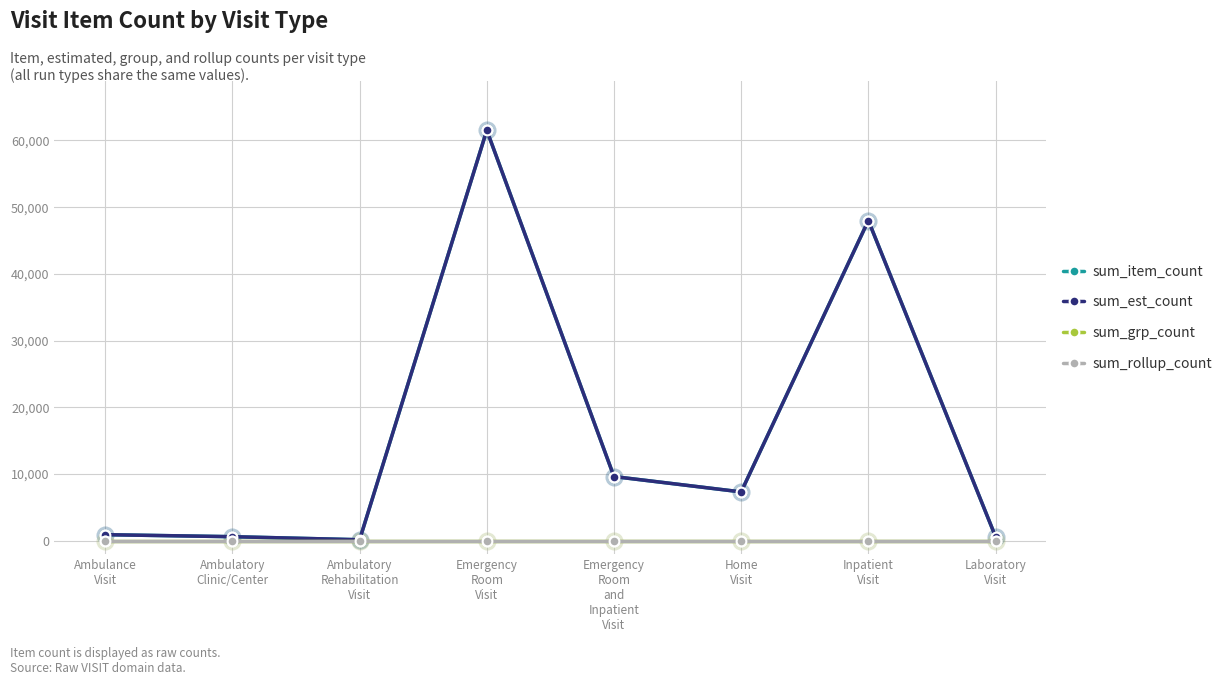

True or false: sum_grp_count and sum_rollup_count intersect in this chart.

False